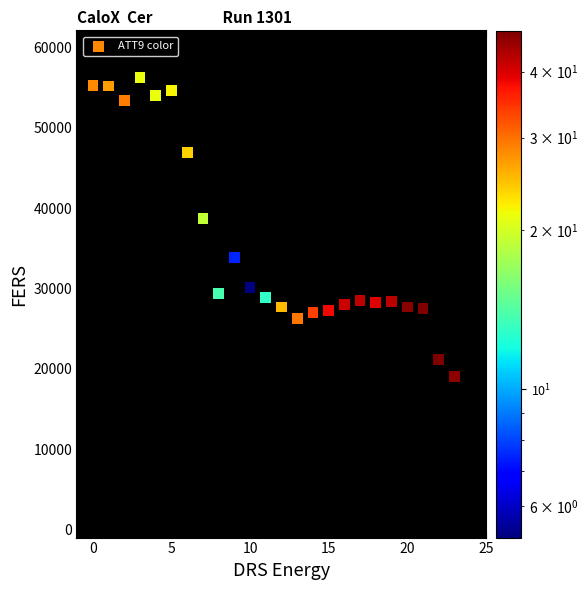

What Y value in the scatter plot is closest to 37650?

38700